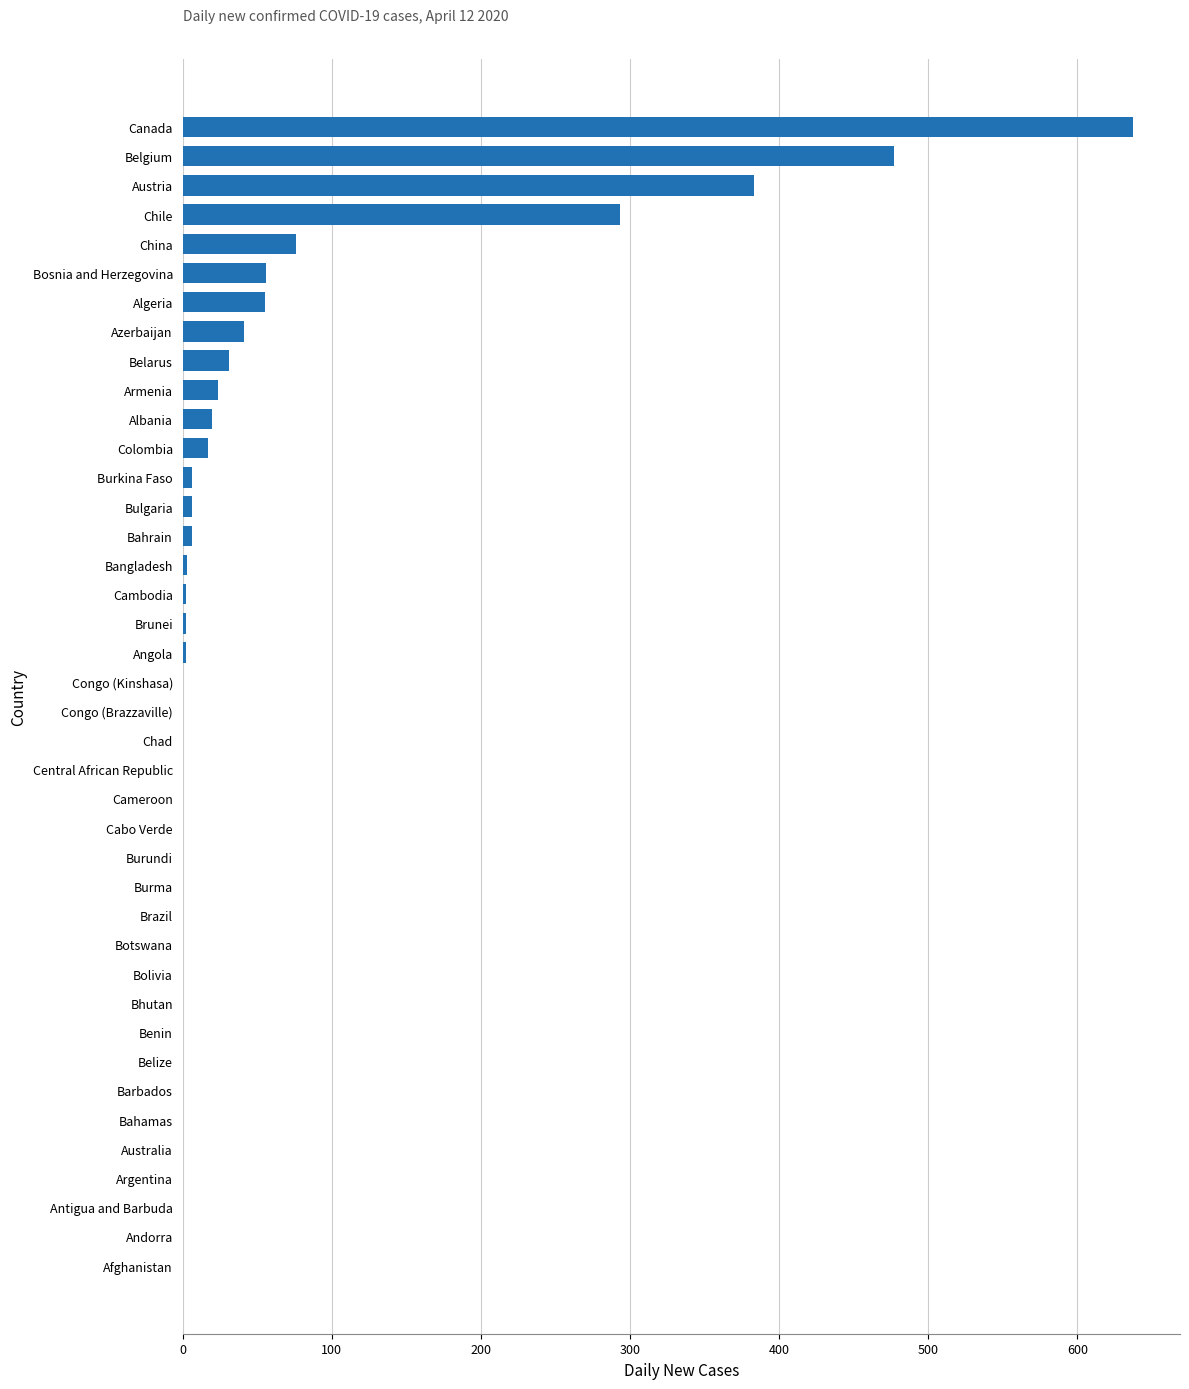

At which label is the value closest to 318?

Chile